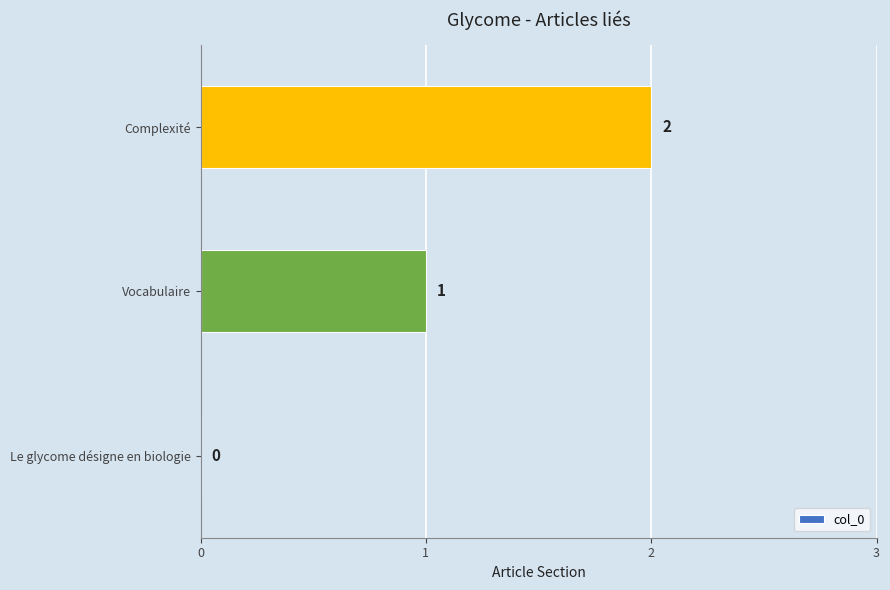

What is the average value?

1